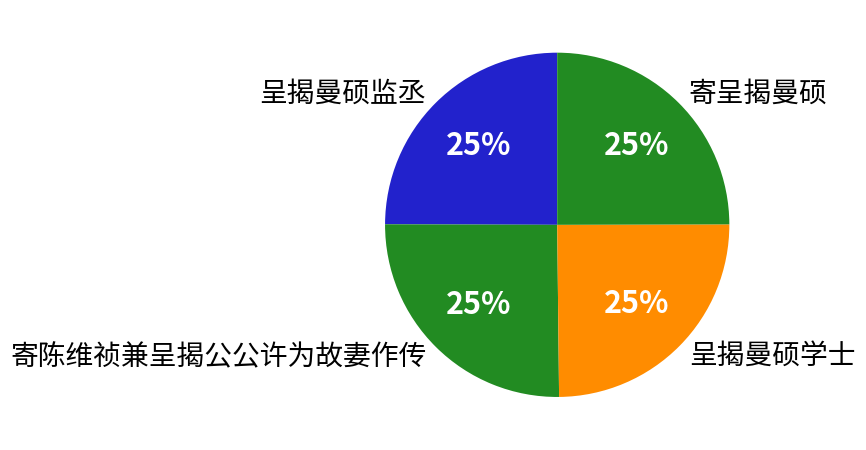

To the nearest percent, what is the average slice percentage?

25%